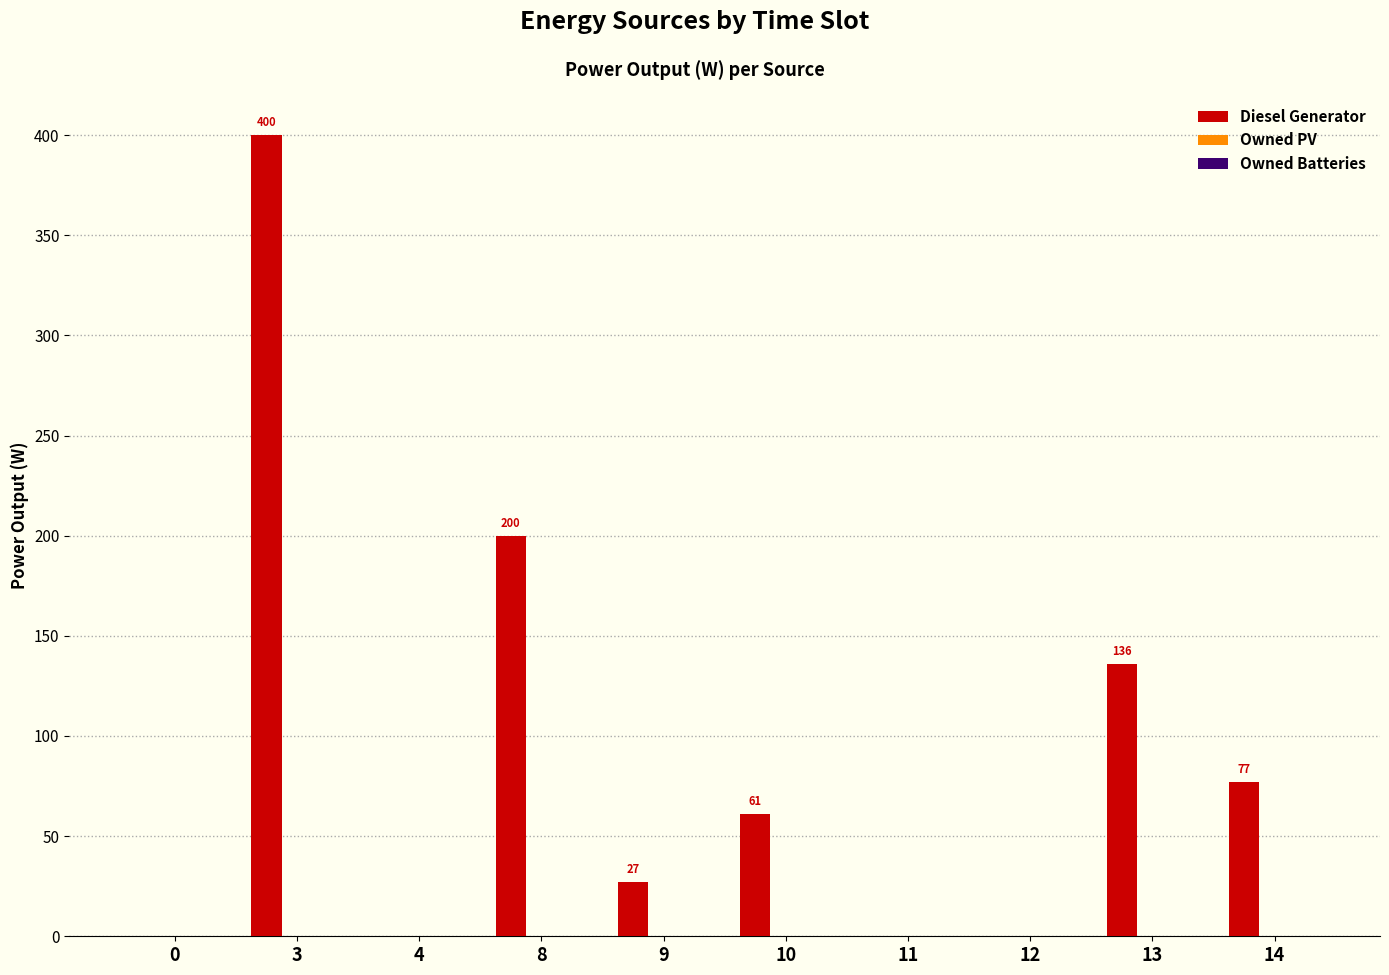

Are the bars horizontal?

No